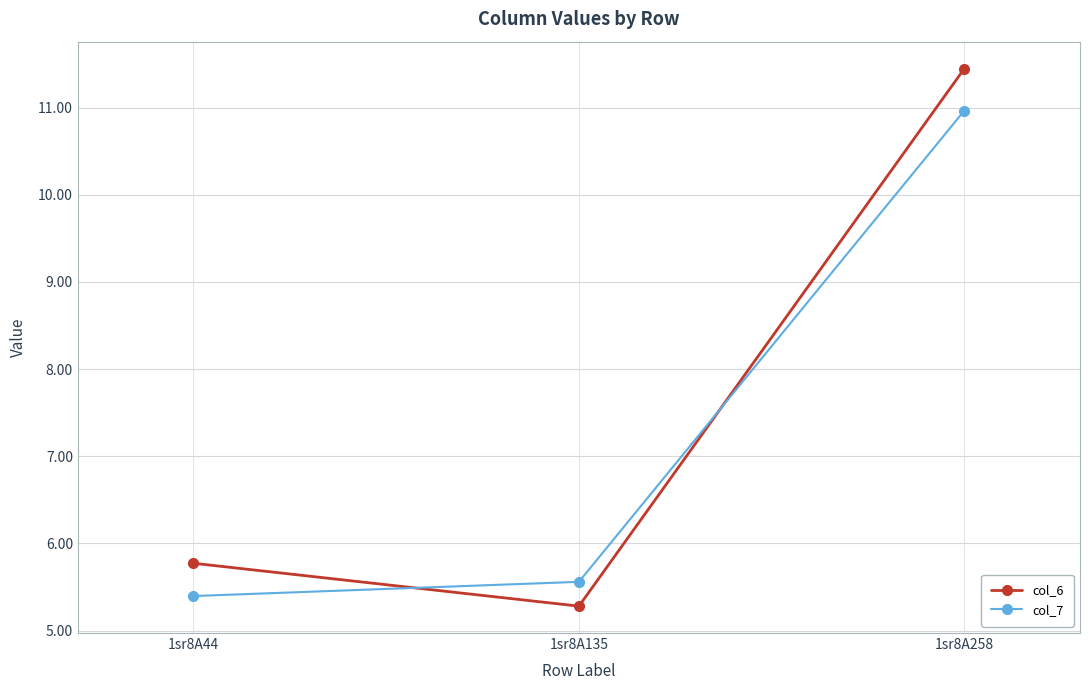

Which series has the widest spread of values?

col_6